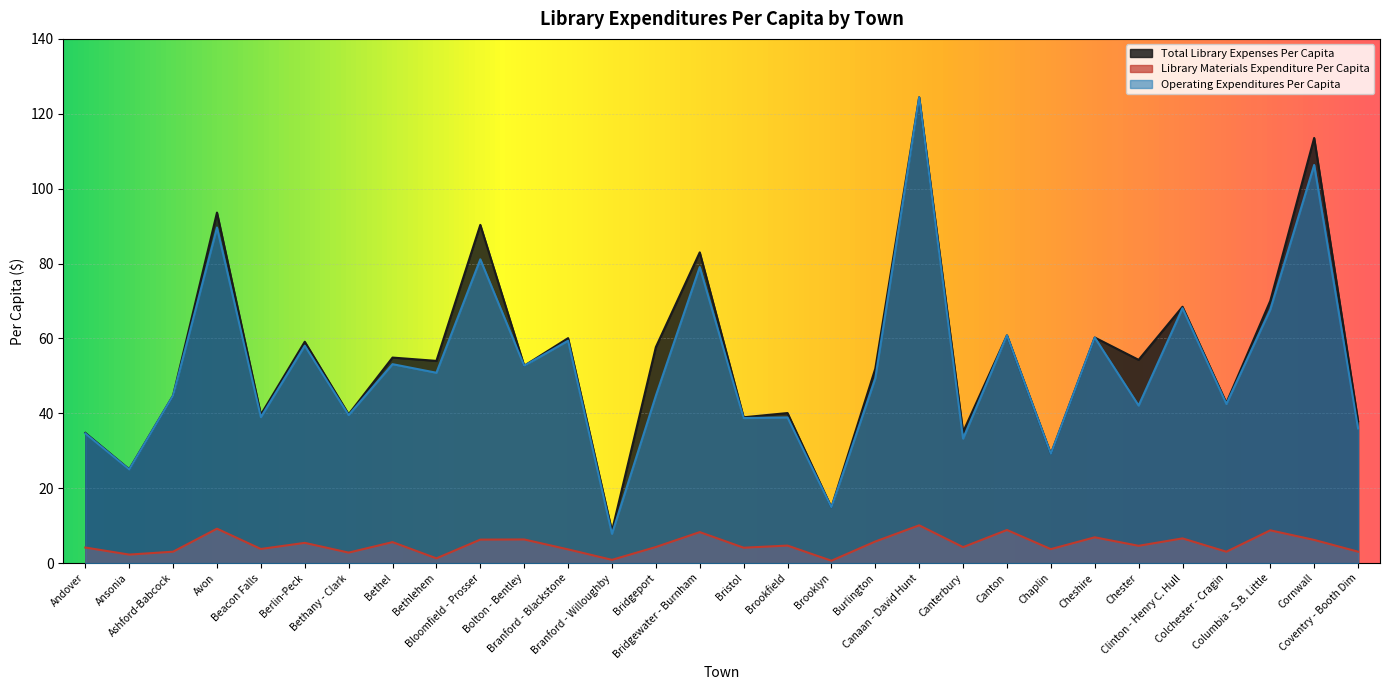

What is the lowest value of the Operating Expenditures Per Capita series?

7.8